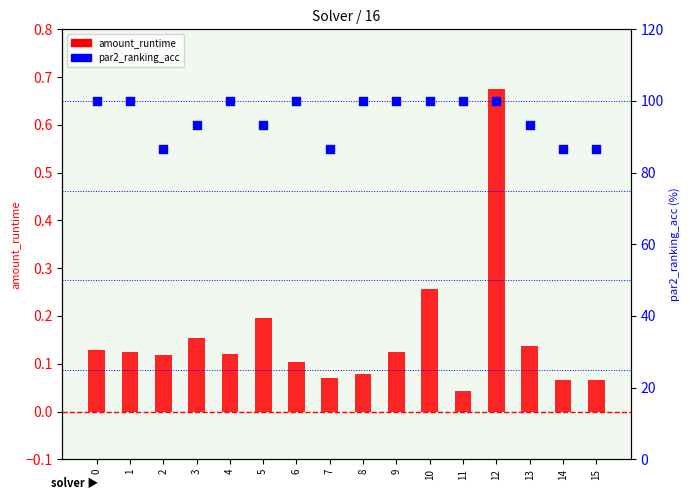

Which series has the largest Y range (max minus min)?

par2_ranking_acc